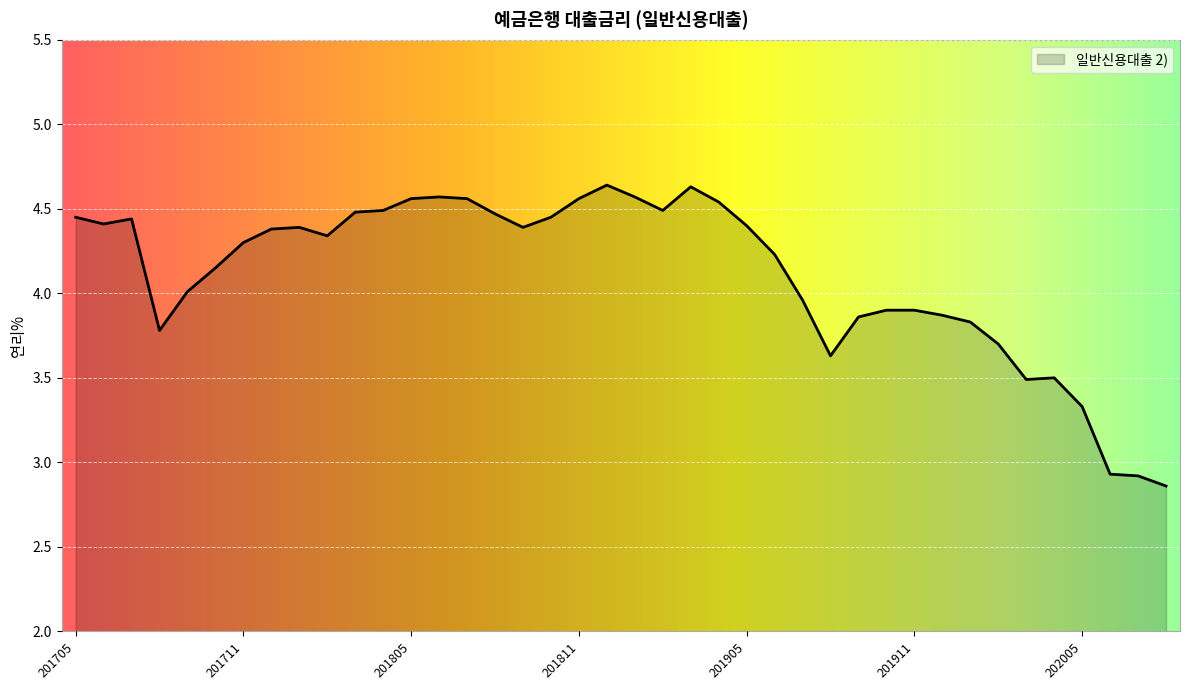

What is the difference between the maximum and minimum values?

1.8